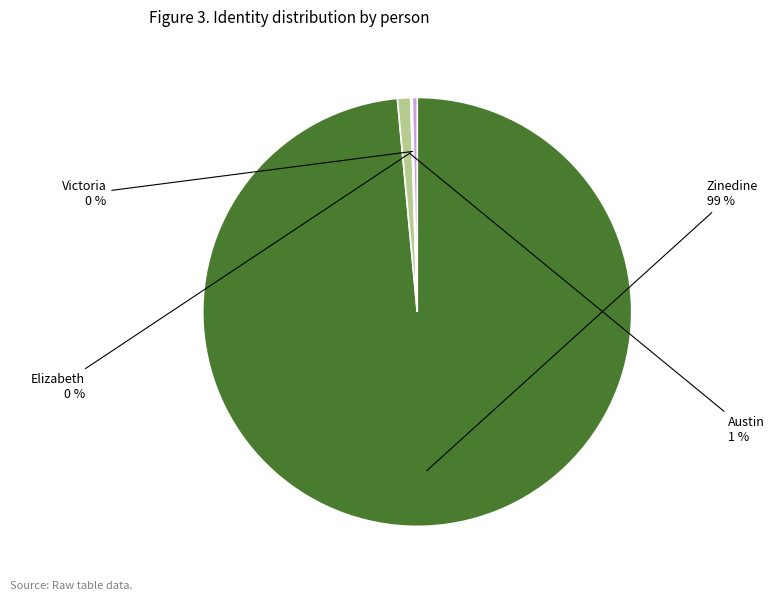

Is there any slice that represents more than half of the pie?

Yes